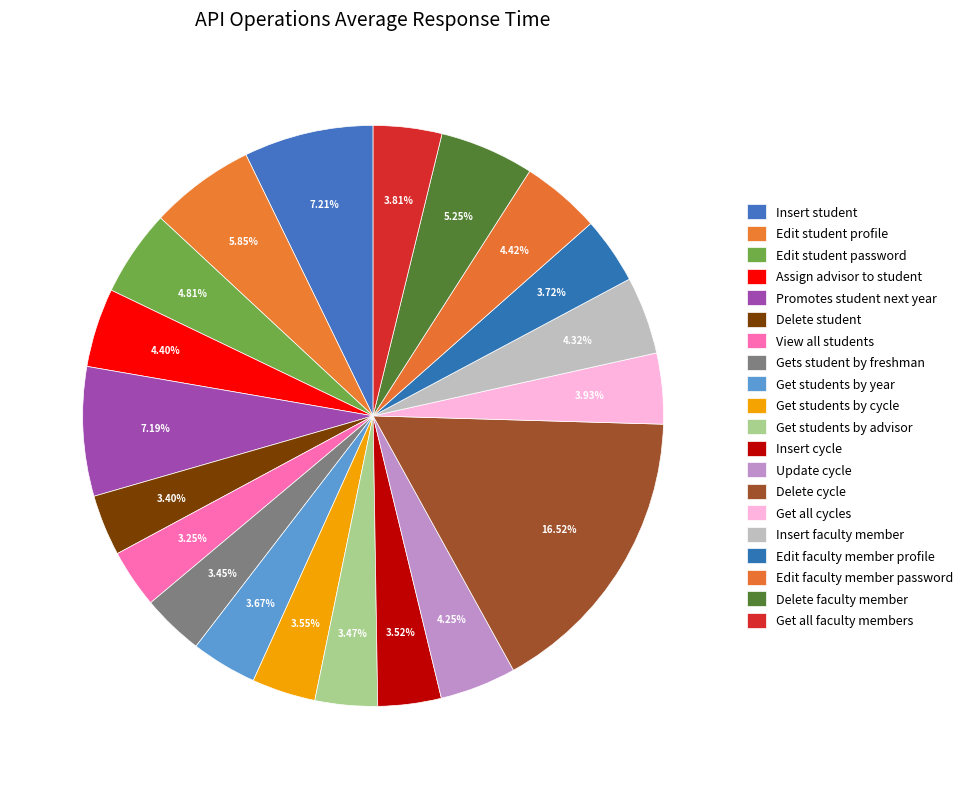

Does any single category account for the majority?

No